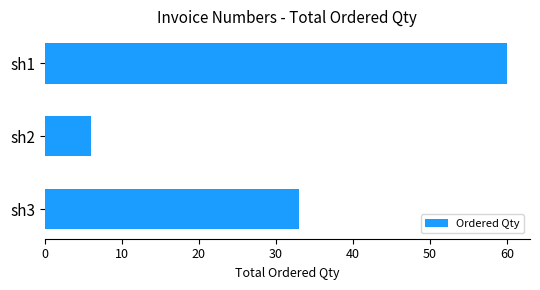

Which category has the lowest value across all series?

sh2